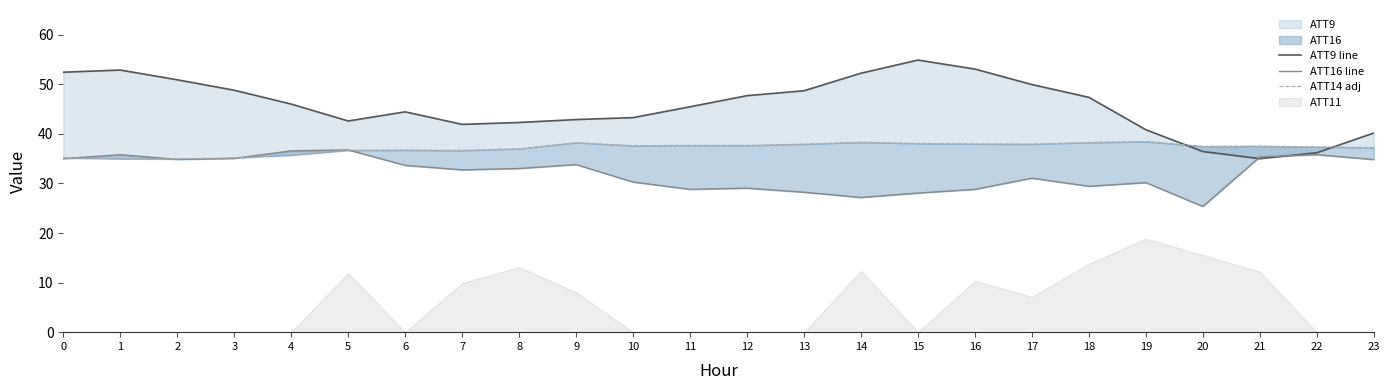

True or false: ATT14 adj has more than 2 interior local peaks.

True